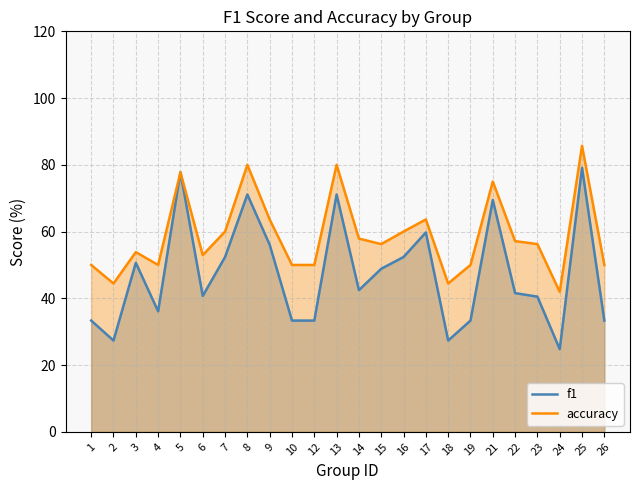

How many data points does each series have?

24